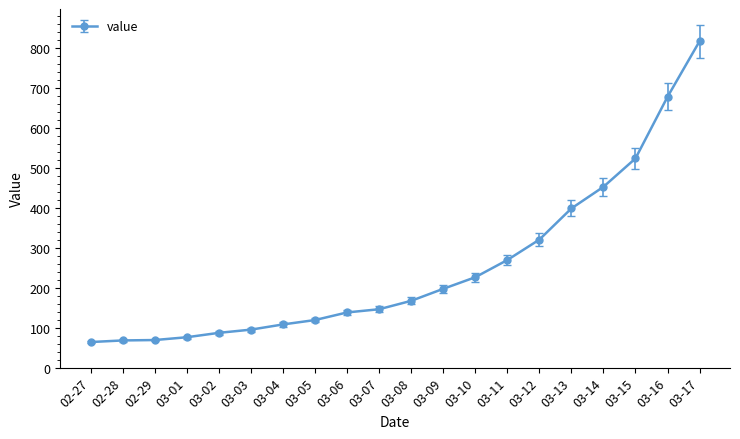

Is it true that the value at 03-08 is 75?

False